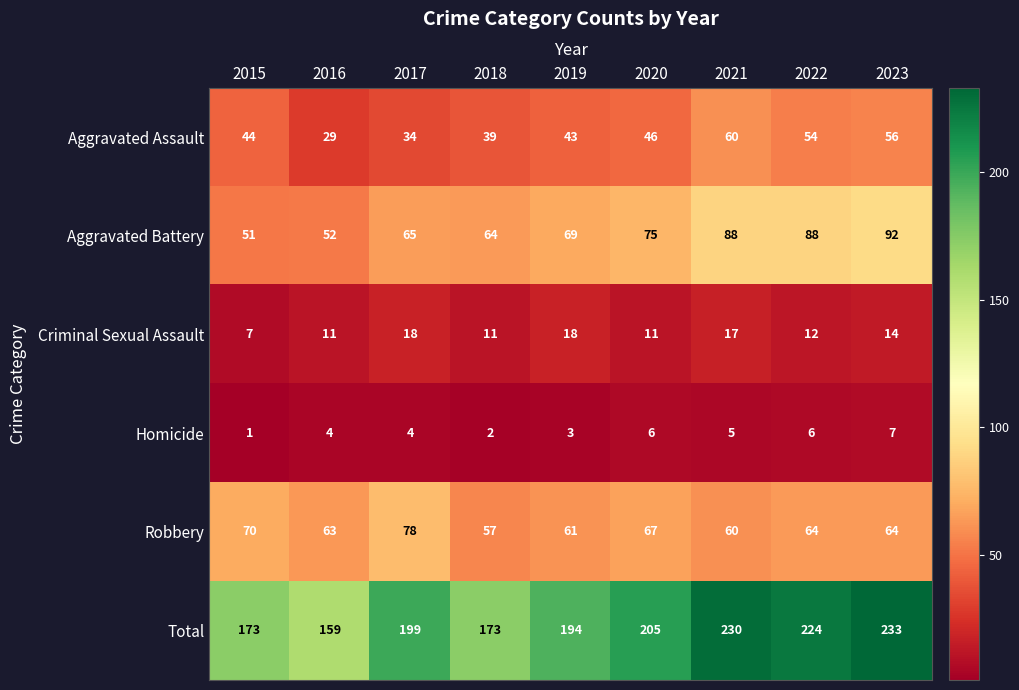

What is the maximum value for Robbery?

78